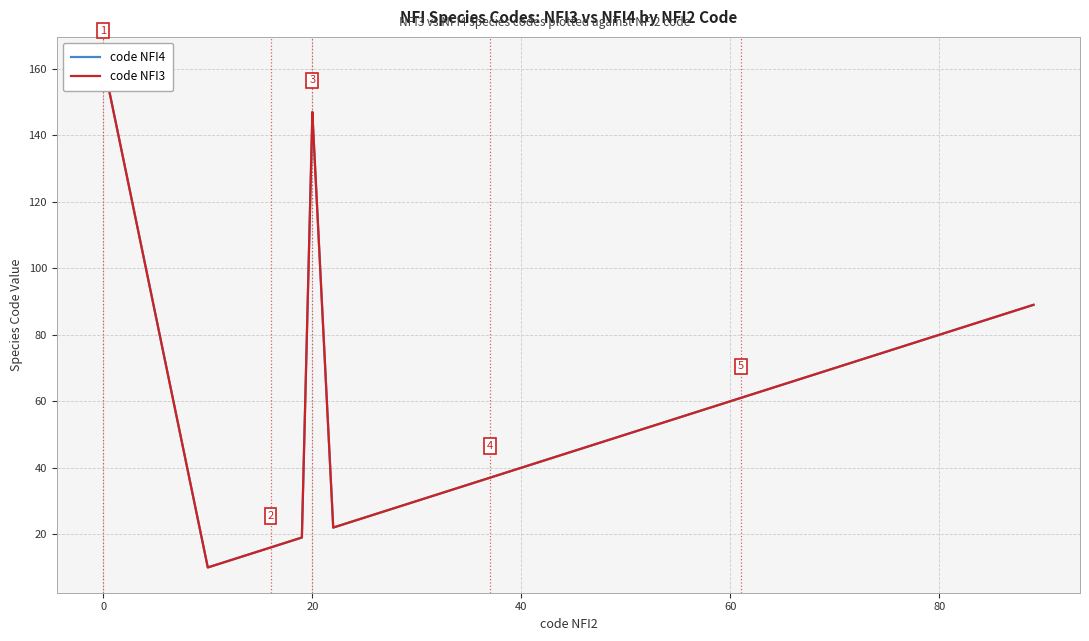

List the series in order of their peak value, highest first.

code NFI4, code NFI3